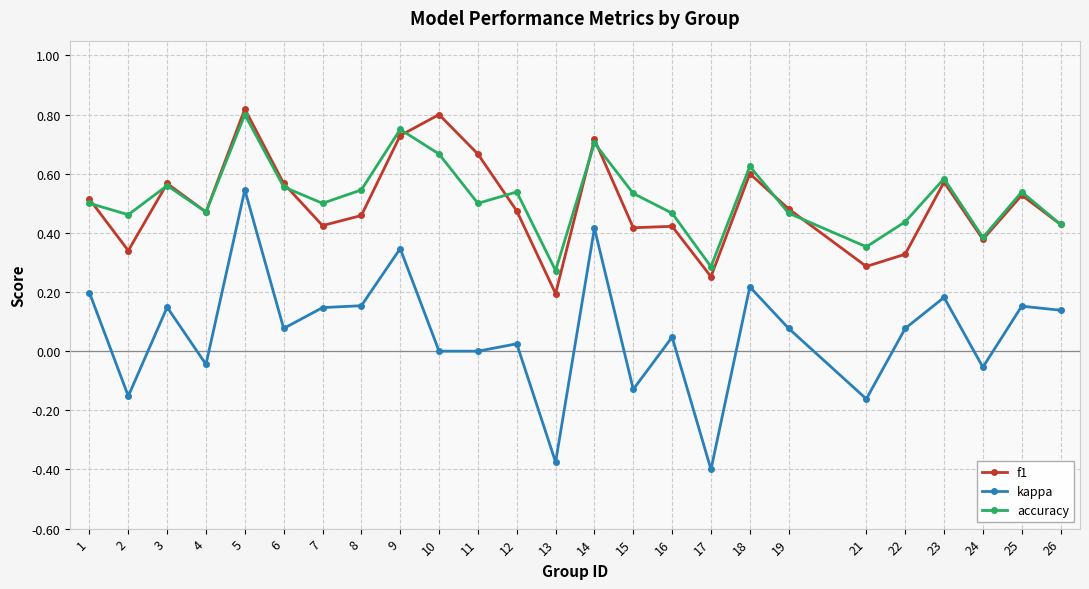

Does the chart display data point markers on the line(s)?

Yes